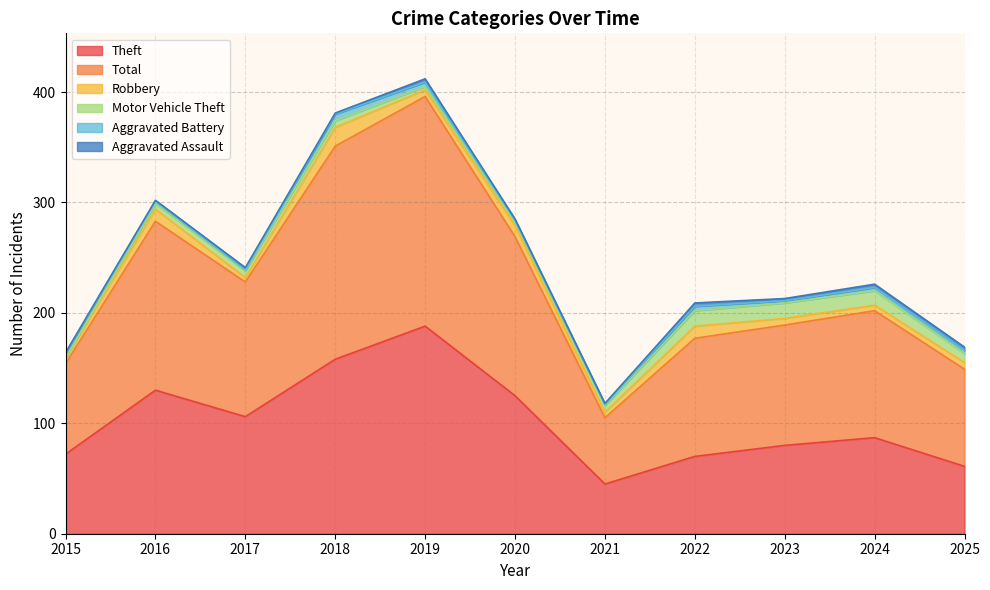

True or false: Robbery and Motor Vehicle Theft intersect in this chart.

True